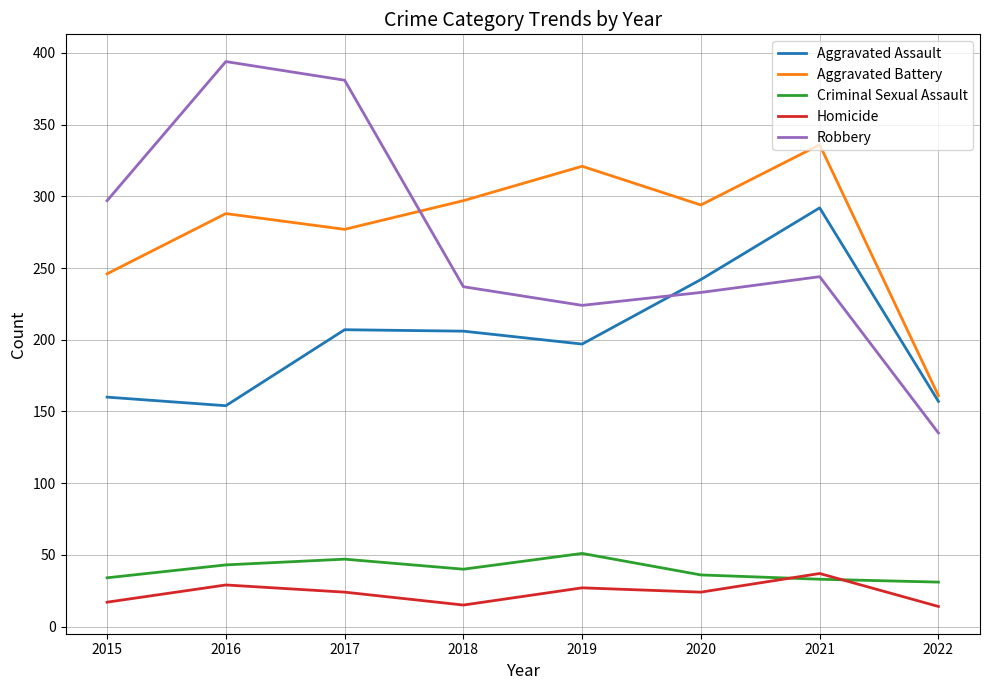

How many lines are shown in the chart?

5